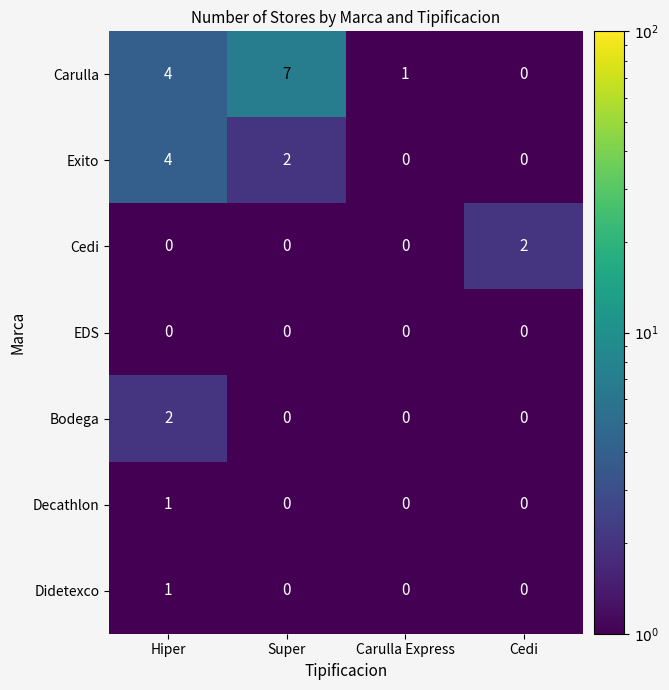

What is the spread (max minus min) of values at Carulla Express?

1